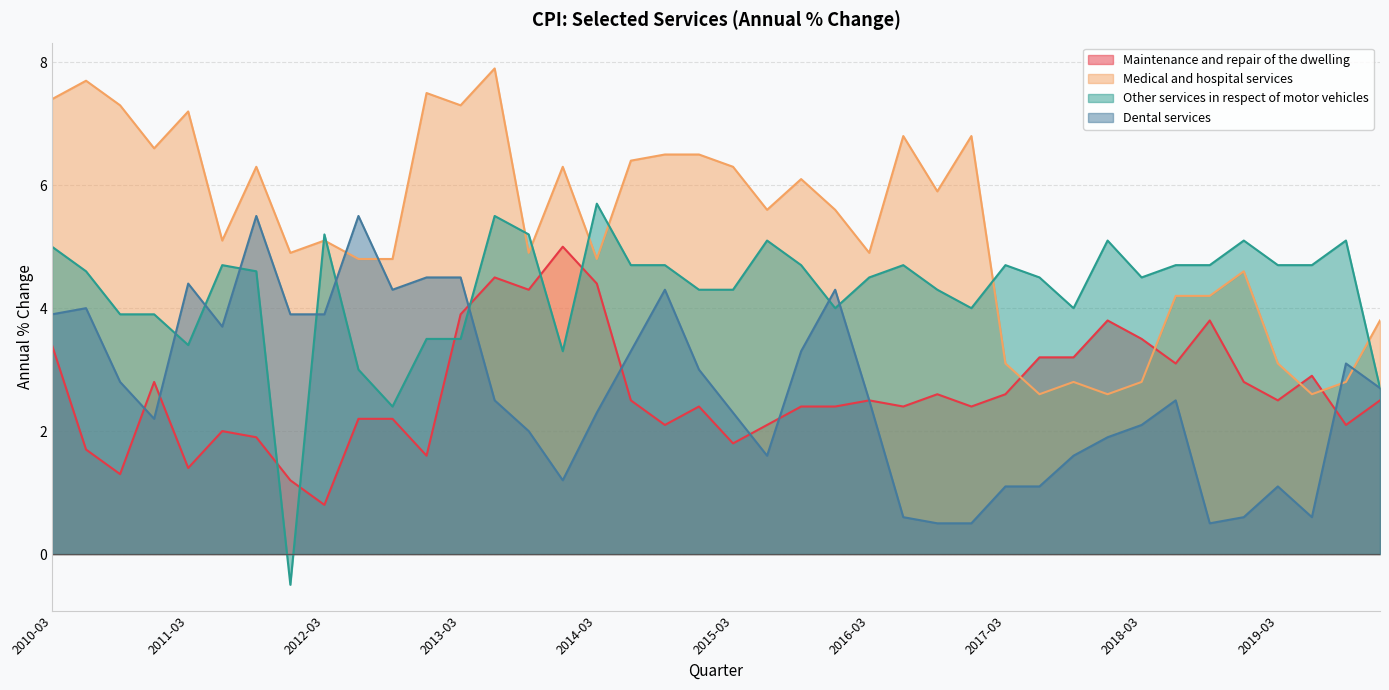

Which category has the lowest value across all series?

2011-12